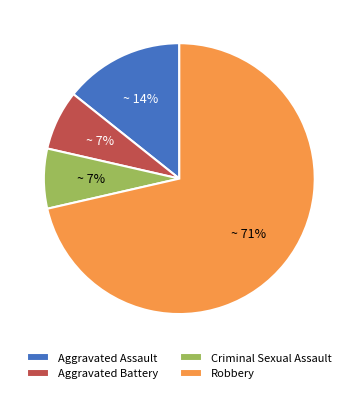

To the nearest percent, what portion does Criminal Sexual Assault represent?

7%